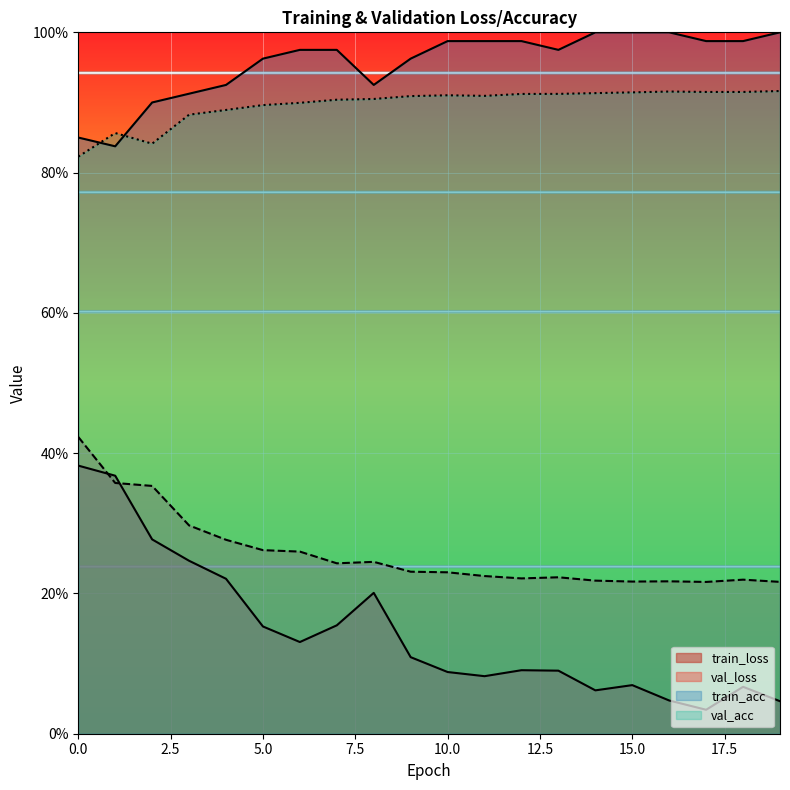

In val_loss, how many points are higher than both neighbors (excluding endpoints)?

4